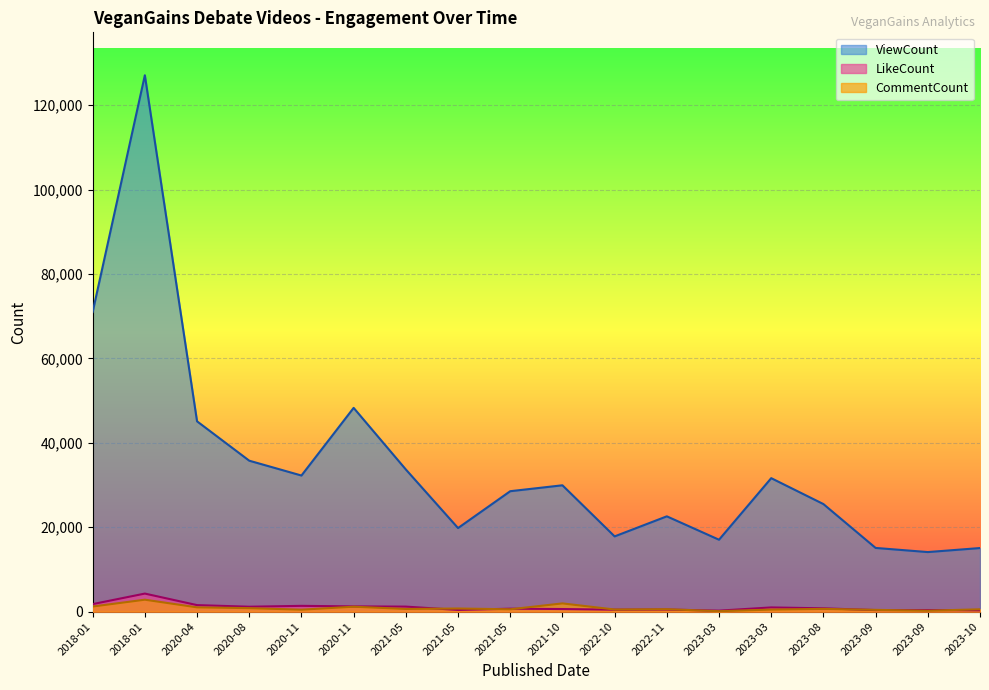

Count the number of categories in the chart.

18